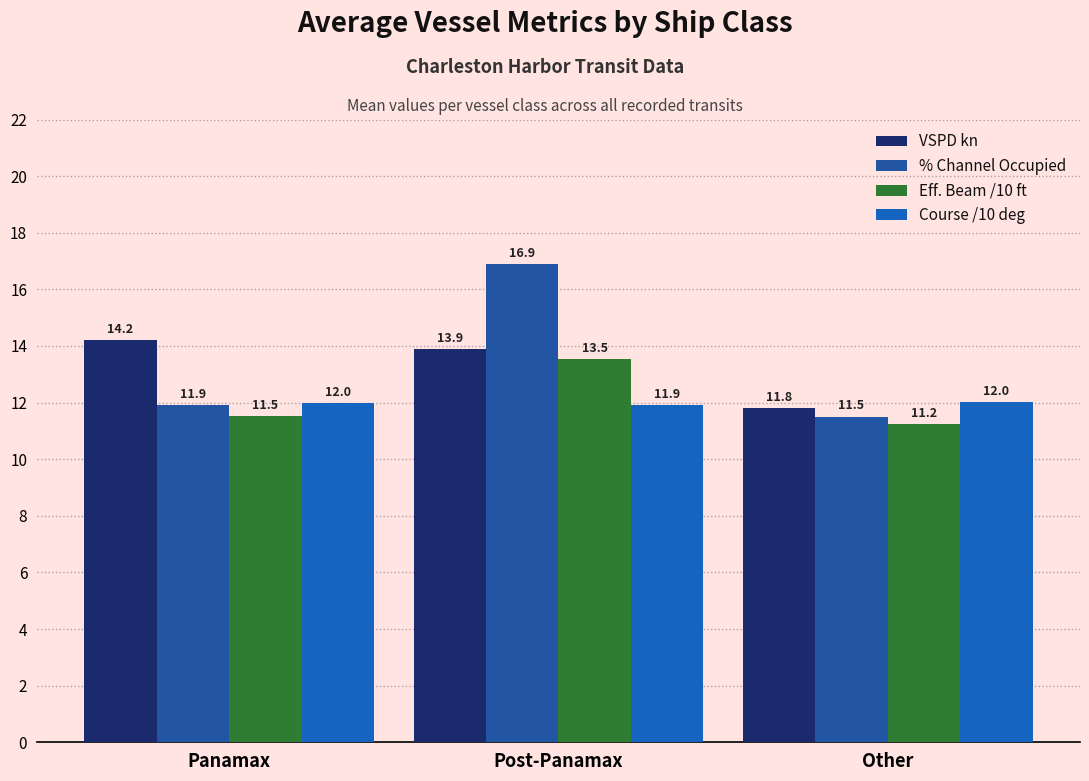

What is the label of the 2nd bar from the left?

Post-Panamax